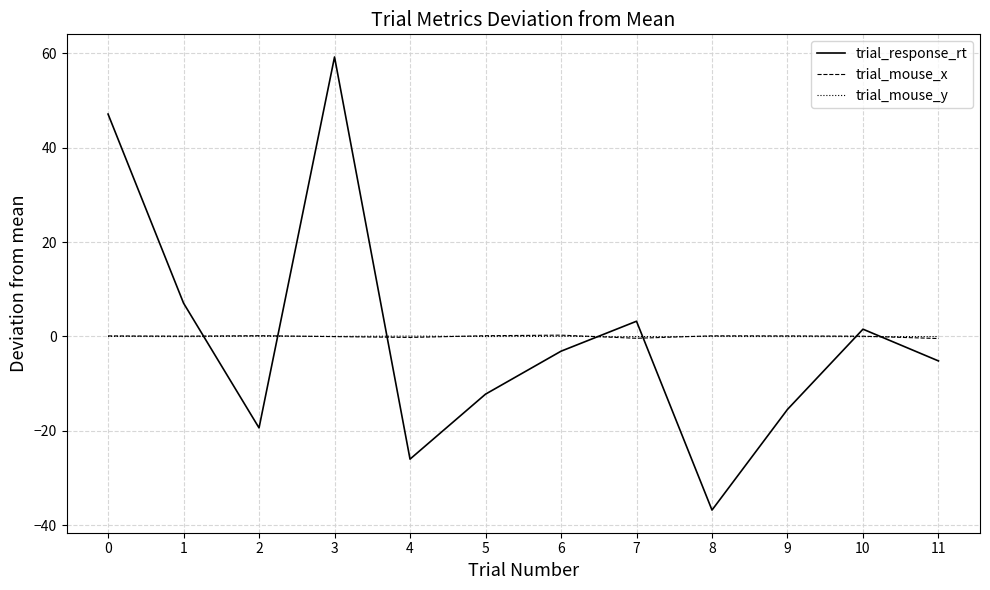

What is the minimum value for trial_response_rt?

-36.8